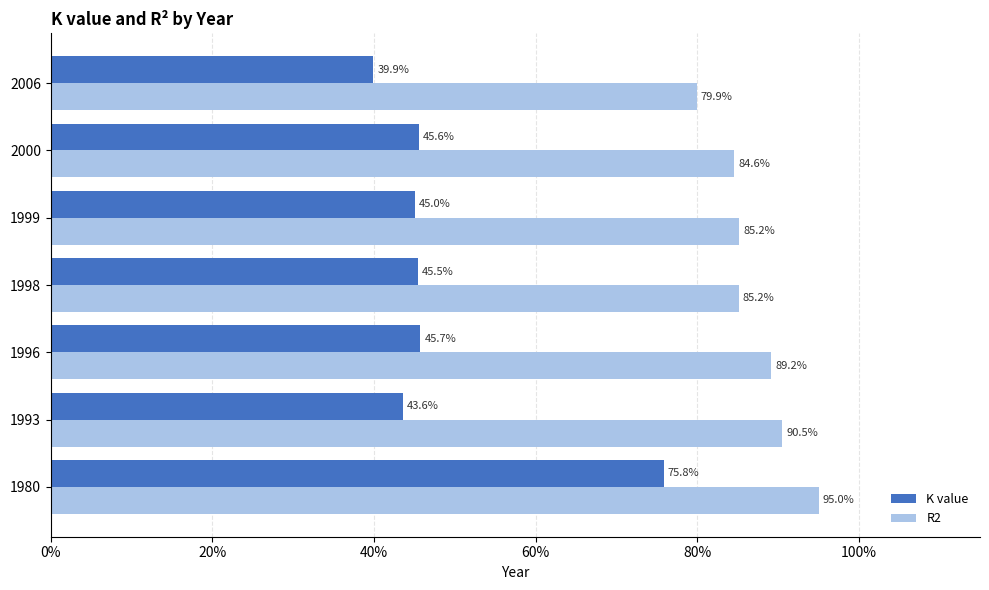

What are all the series names shown in the legend?

K value, R2